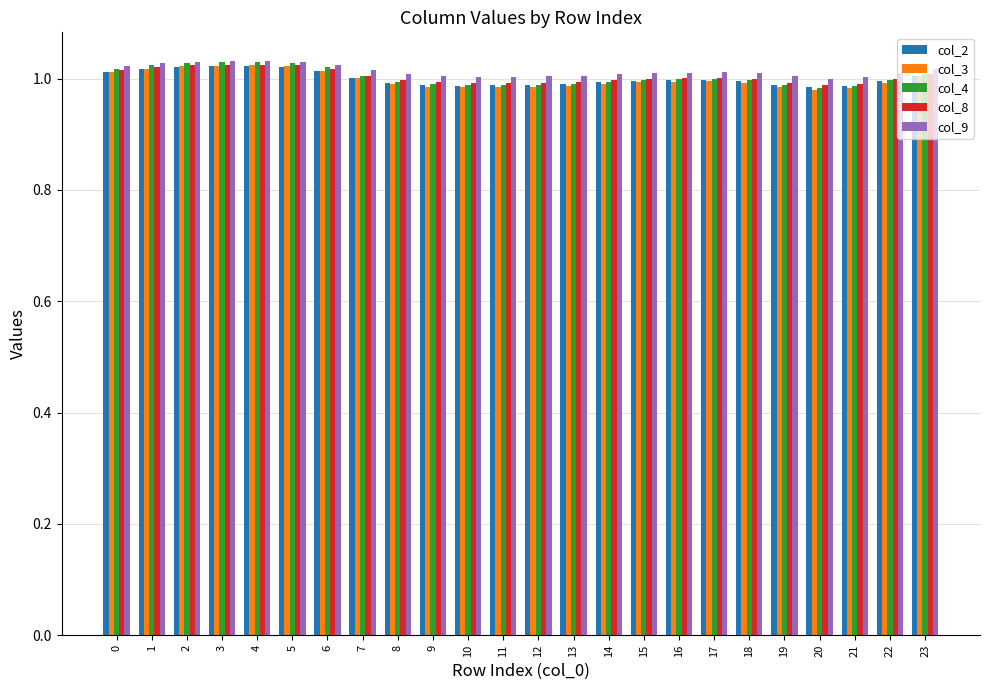

What is the total value across all series at 7?

5.0